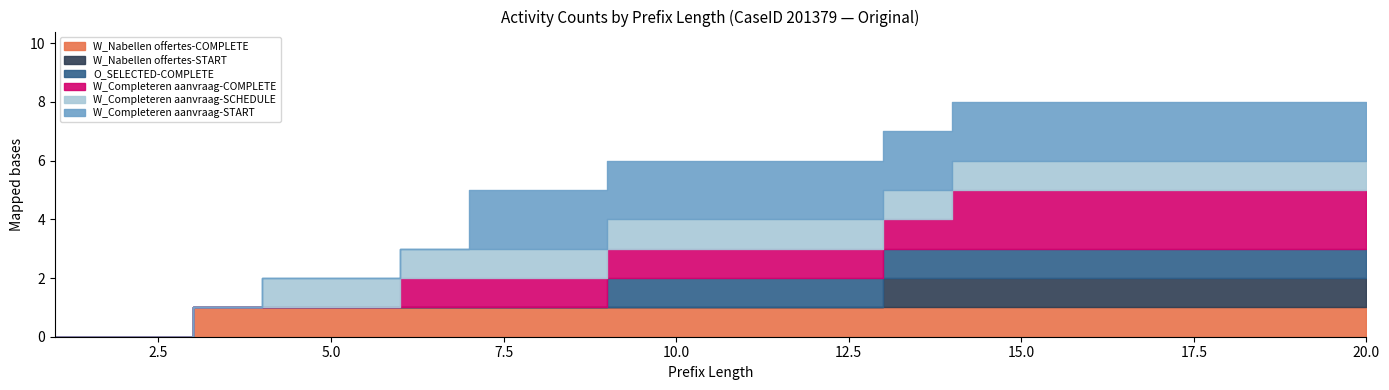

Is it true that W_Completeren aanvraag-SCHEDULE equals 0 at 3?

True